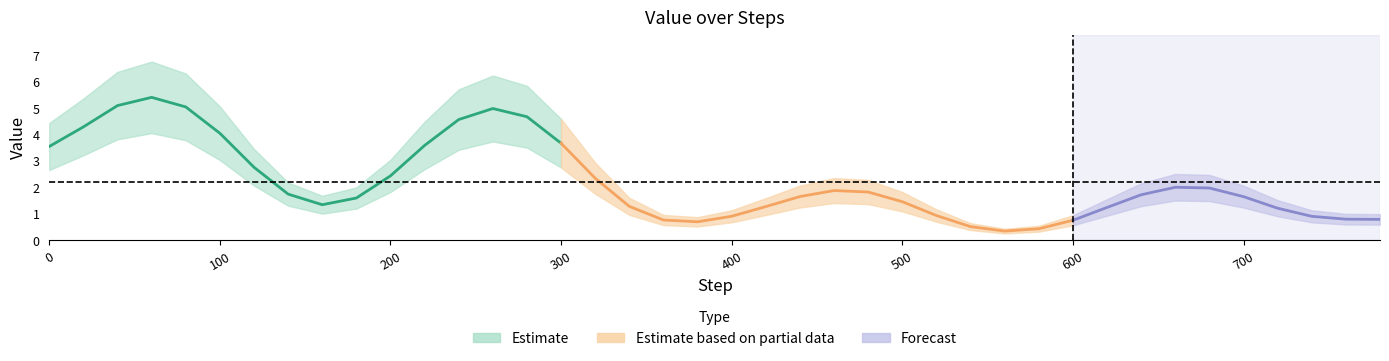

How many data points does each series have?

40